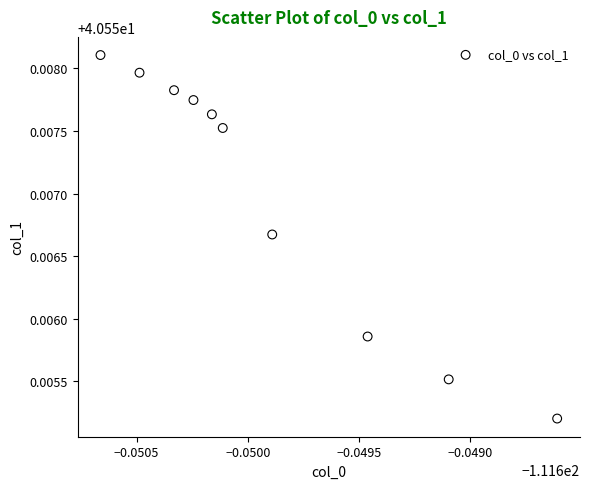

What is the average X value?

-111.6